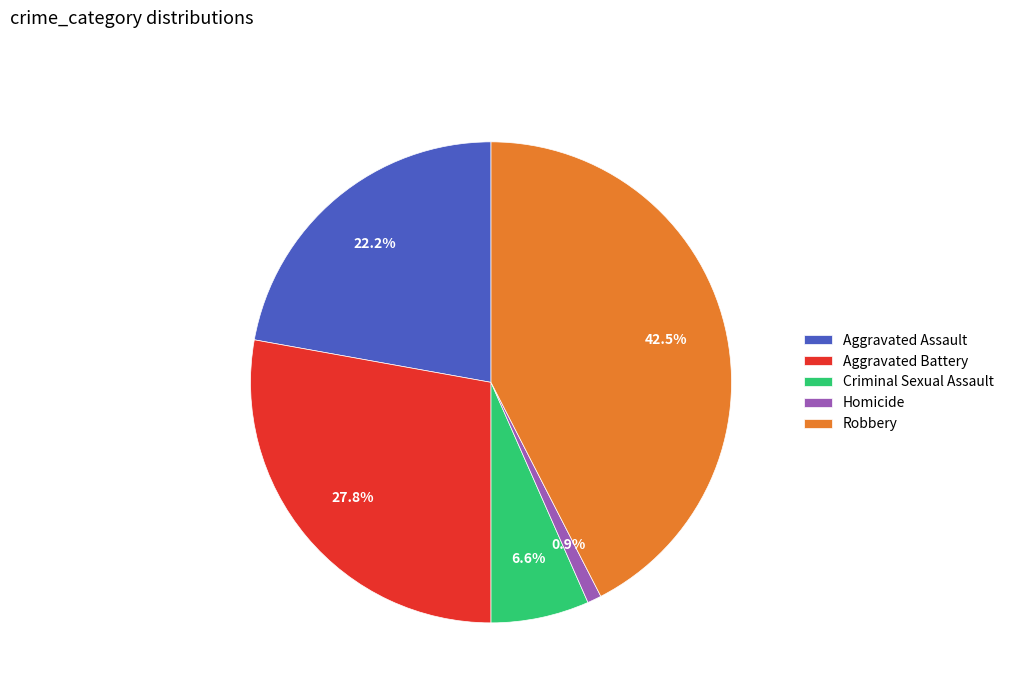

Rank the categories by value from highest to lowest.

Robbery, Aggravated Battery, Aggravated Assault, Criminal Sexual Assault, Homicide